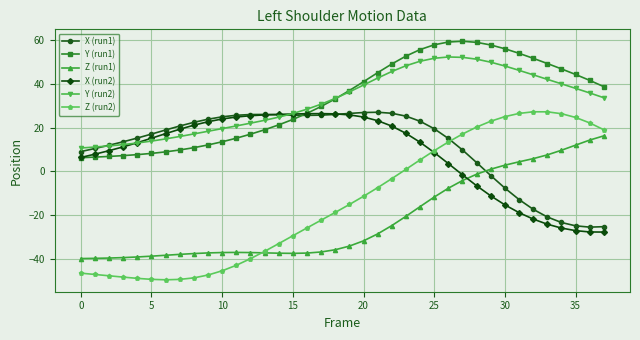

What is the greatest value displayed?

59.4